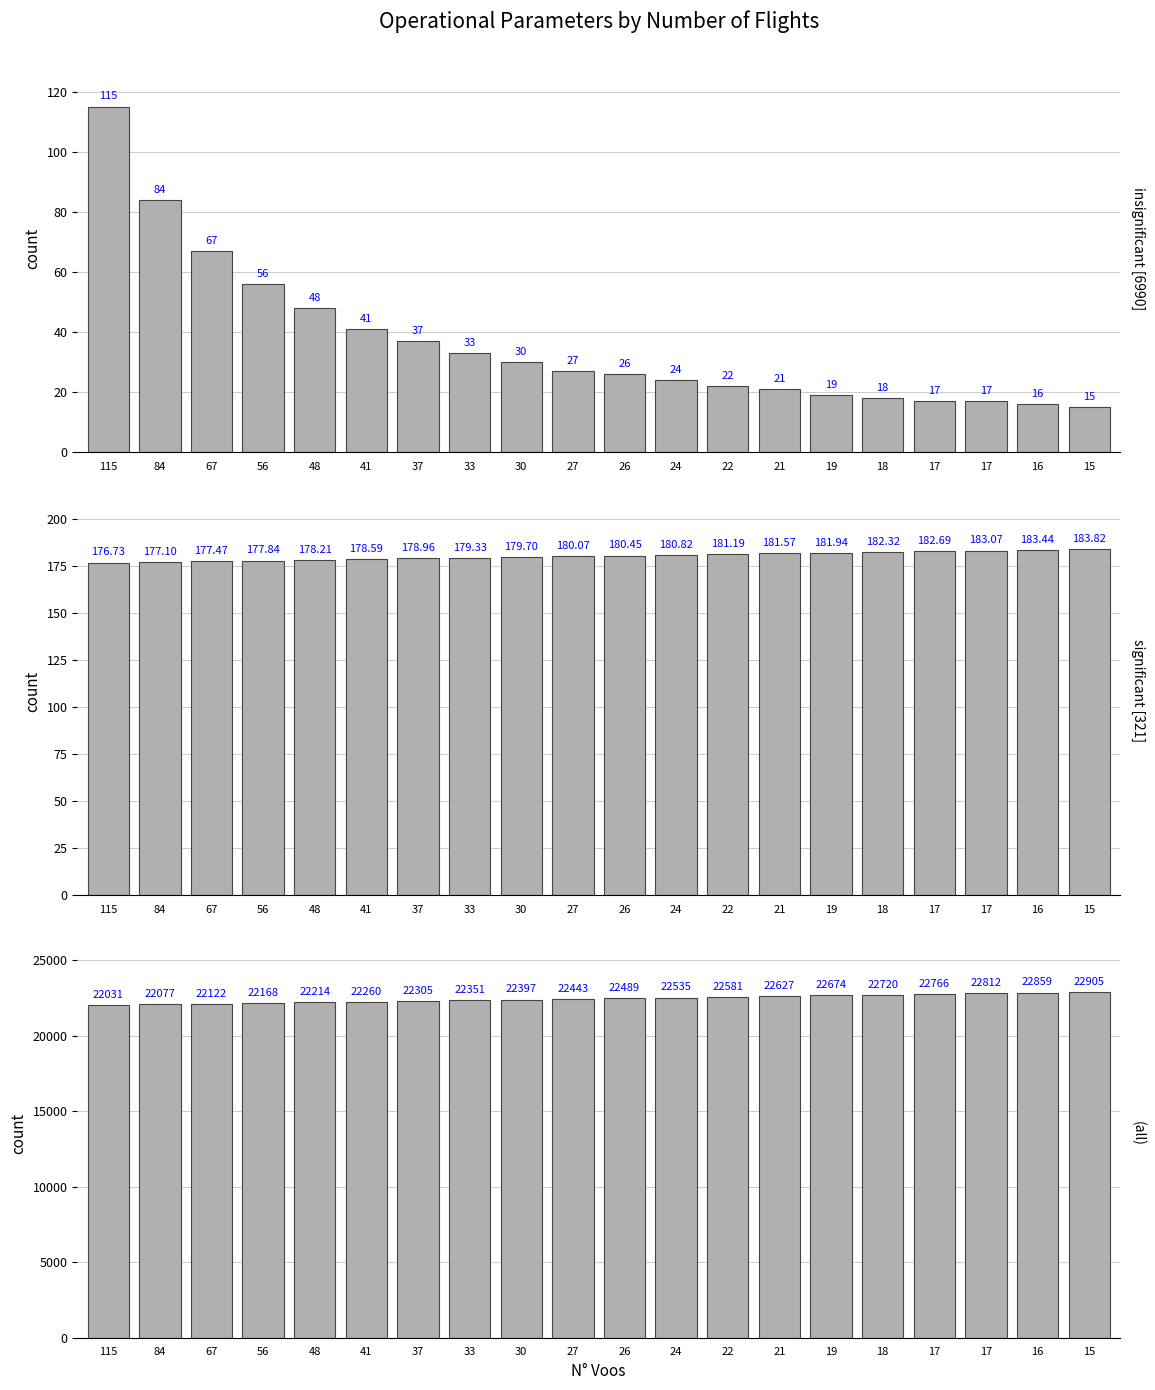

What value does the N_Voos series have at 37?

37.0